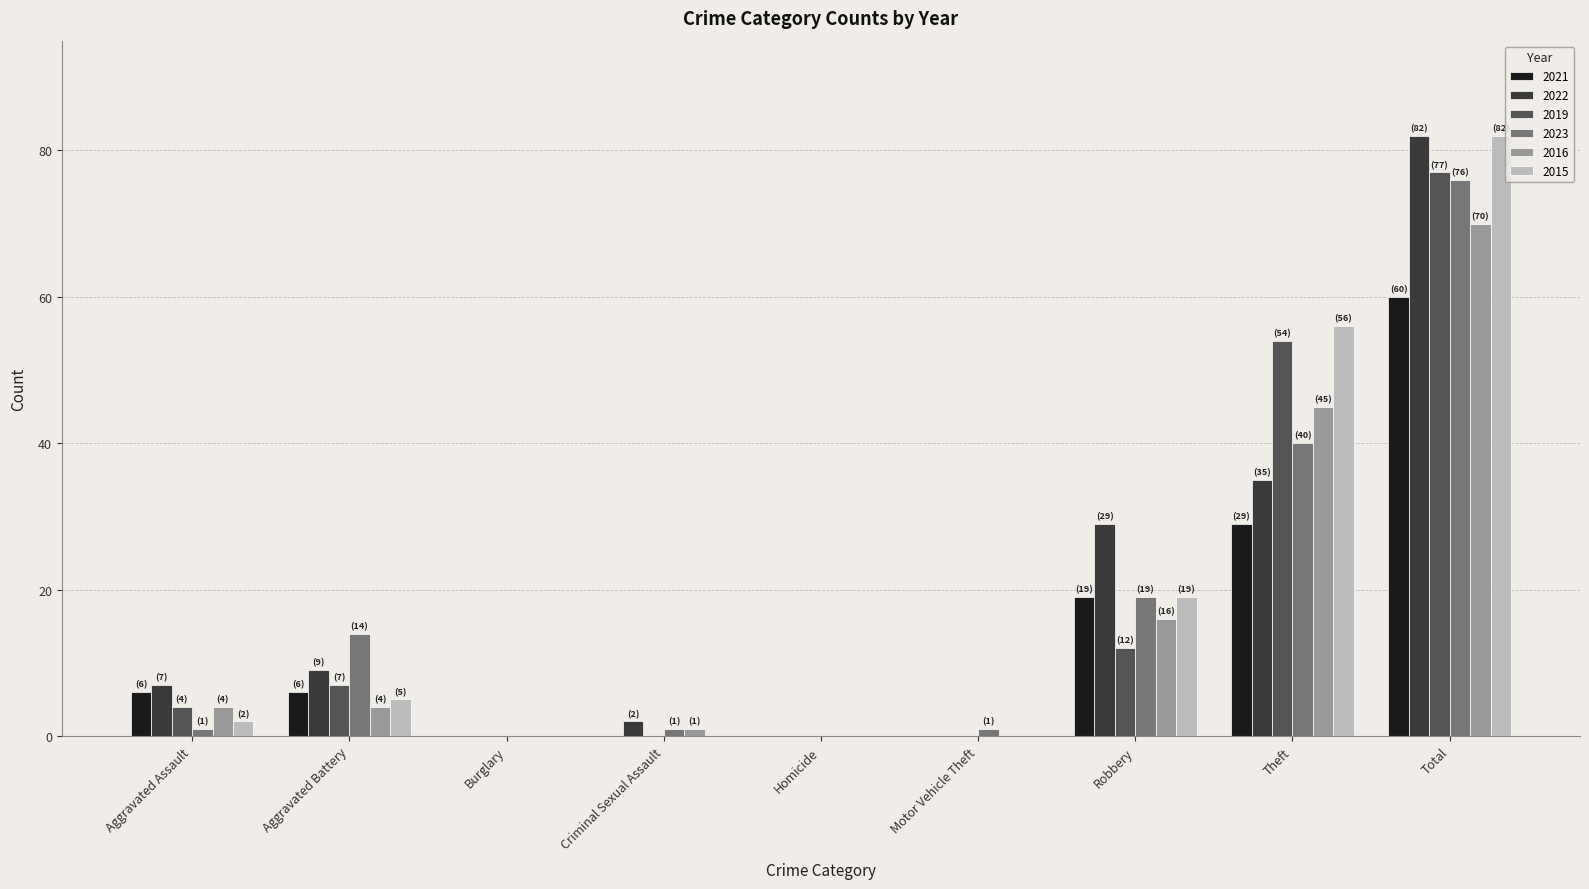

What is the greatest value displayed?

82